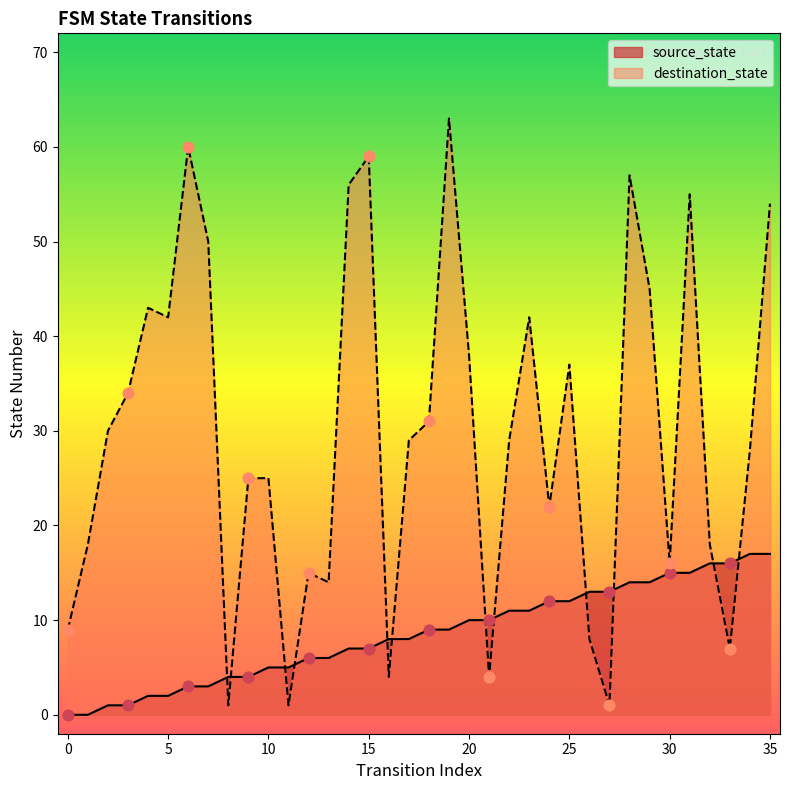

Which series contains the highest Y value?

destination_state